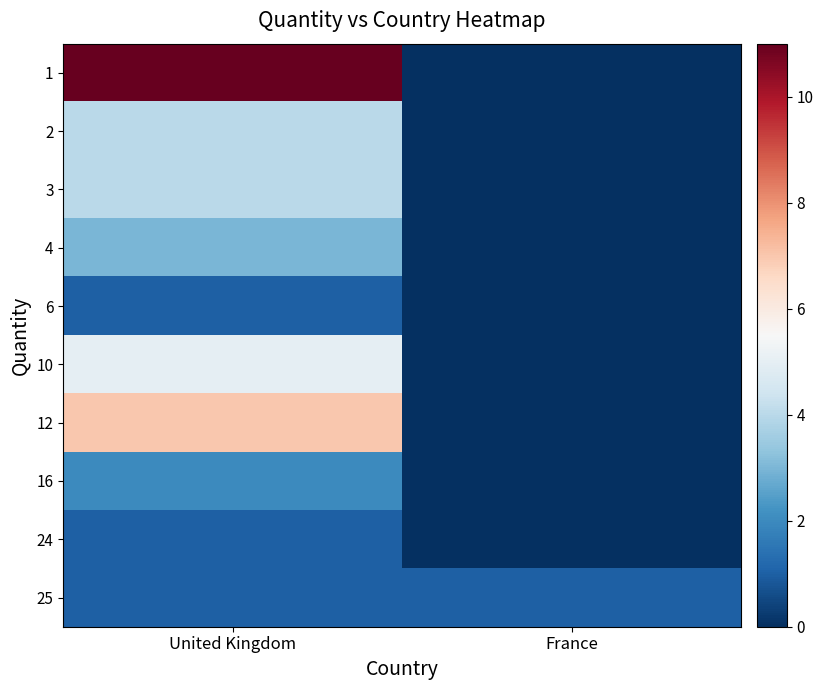

Count the number of categories in the chart.

2